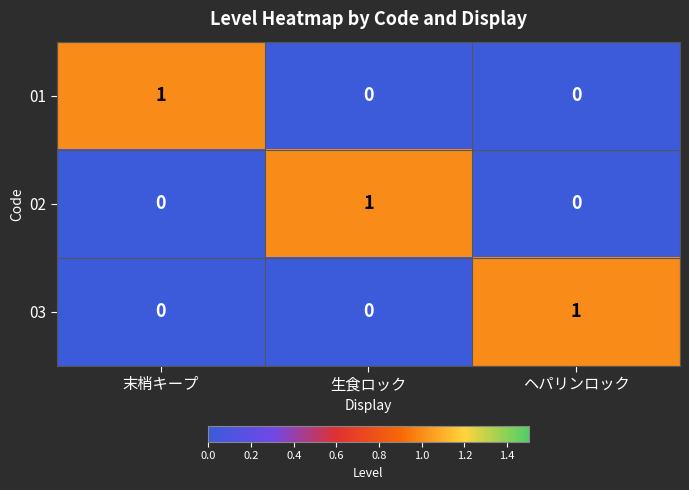

How many series are shown in this chart?

3